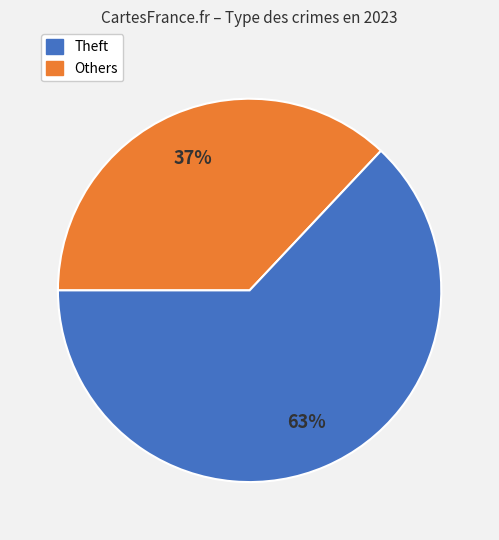

Is there a majority slice in this chart?

Yes